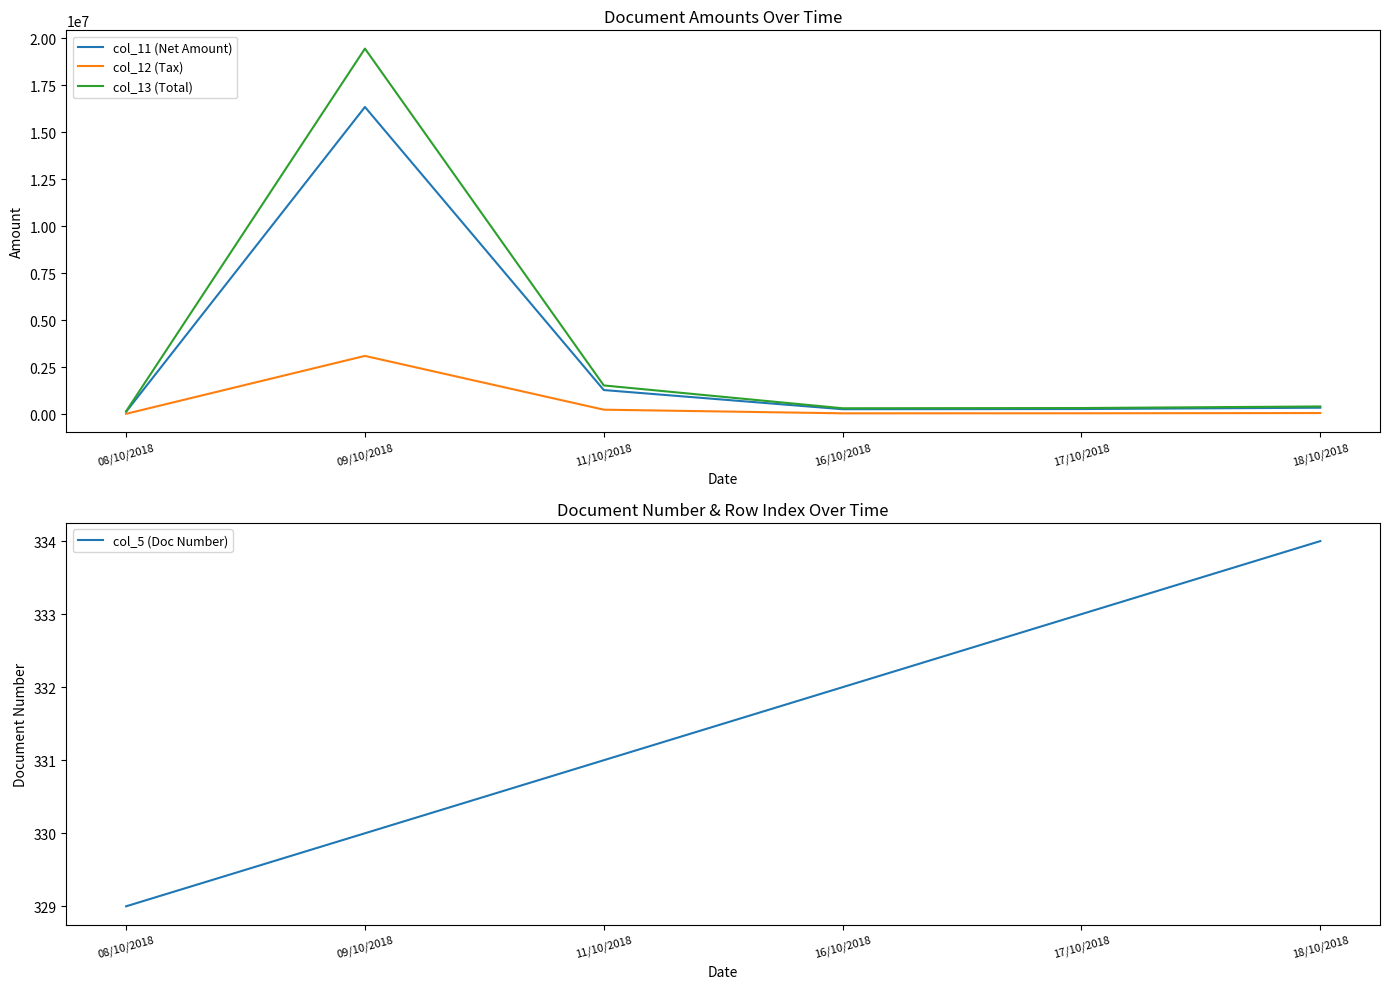

True or false: col_13 (Total) has a value of 225510 at 18/10/2018.

False